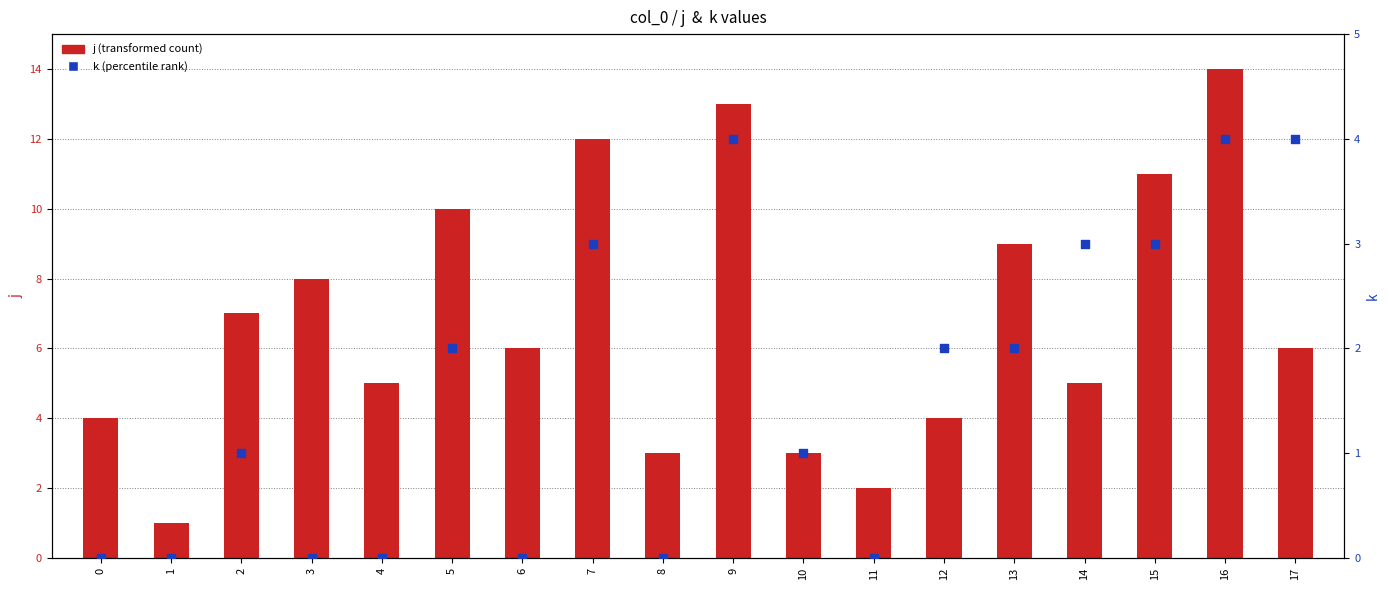

Is the value of k (rank) at 4 greater than the value of j (count) at 3?

No